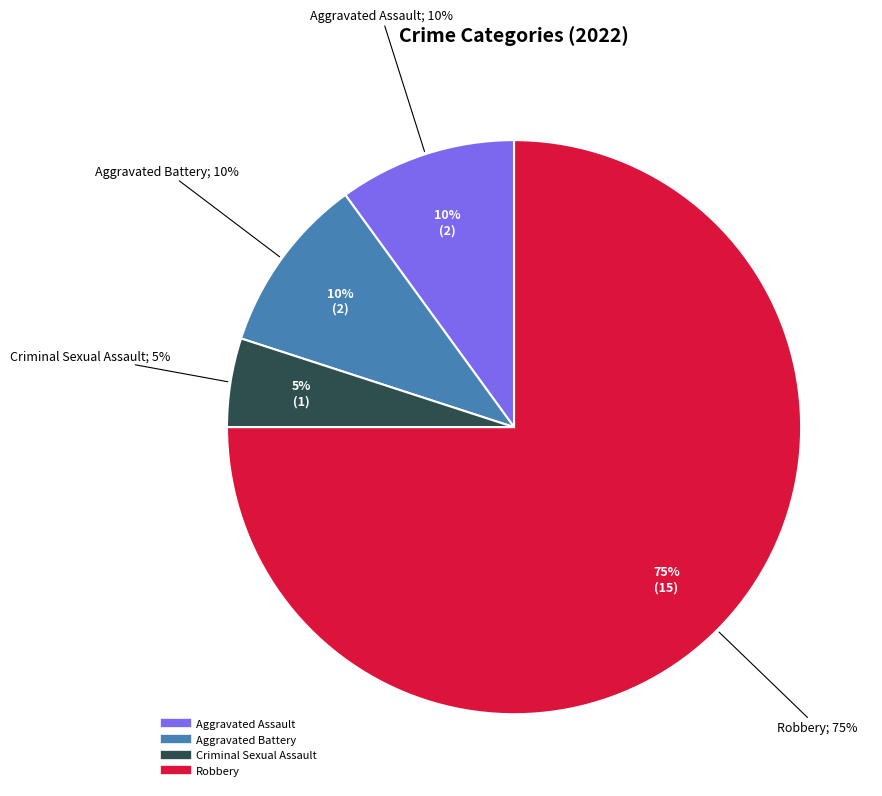

What percentage is NOT represented by Aggravated Assault?

90.0%